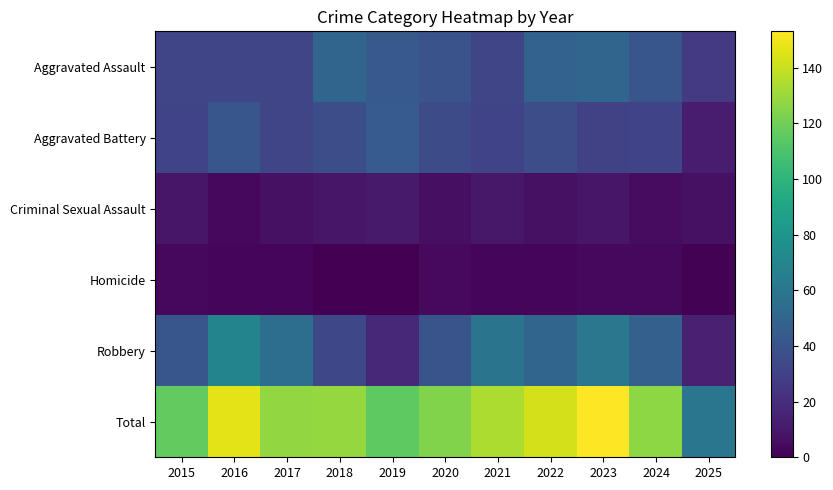

How many categories are shown in the chart?

11